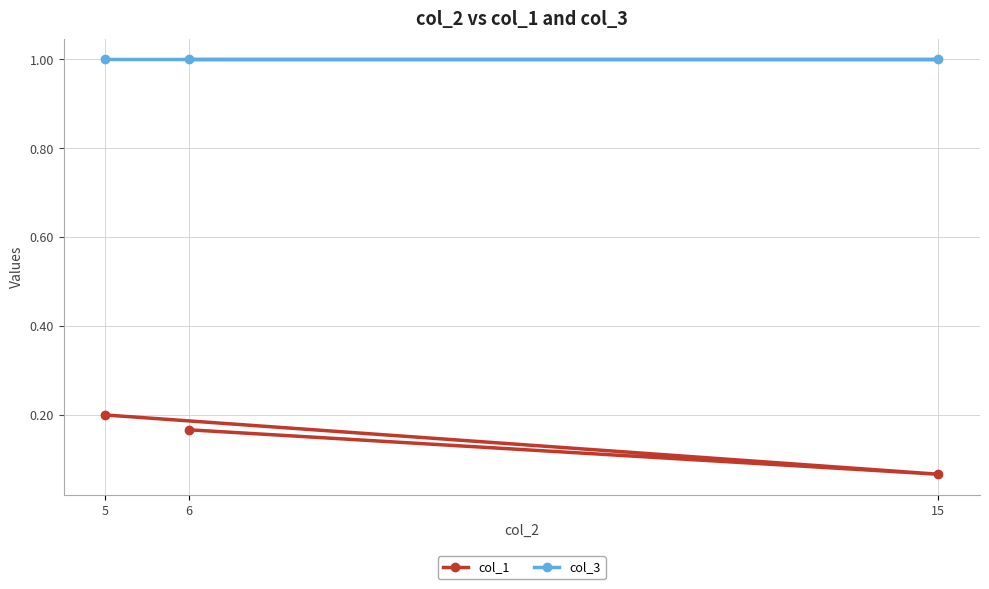

True or false: col_3 has a value of 1.5 at 6.

False